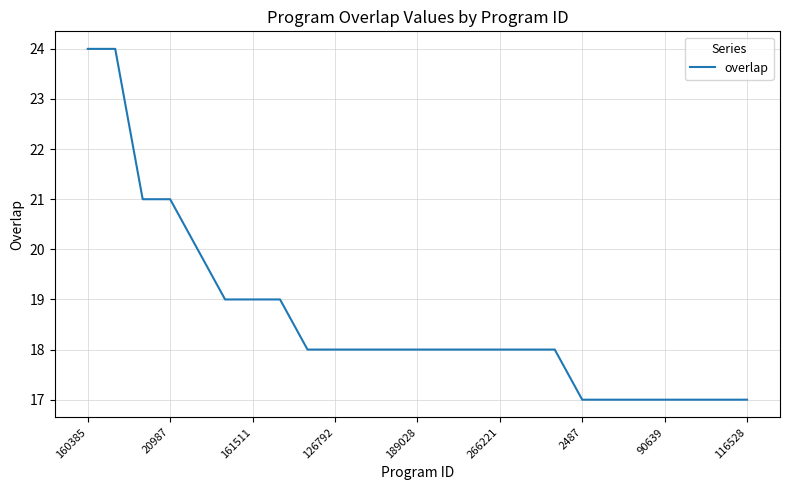

What is the difference between the maximum and minimum values?

7